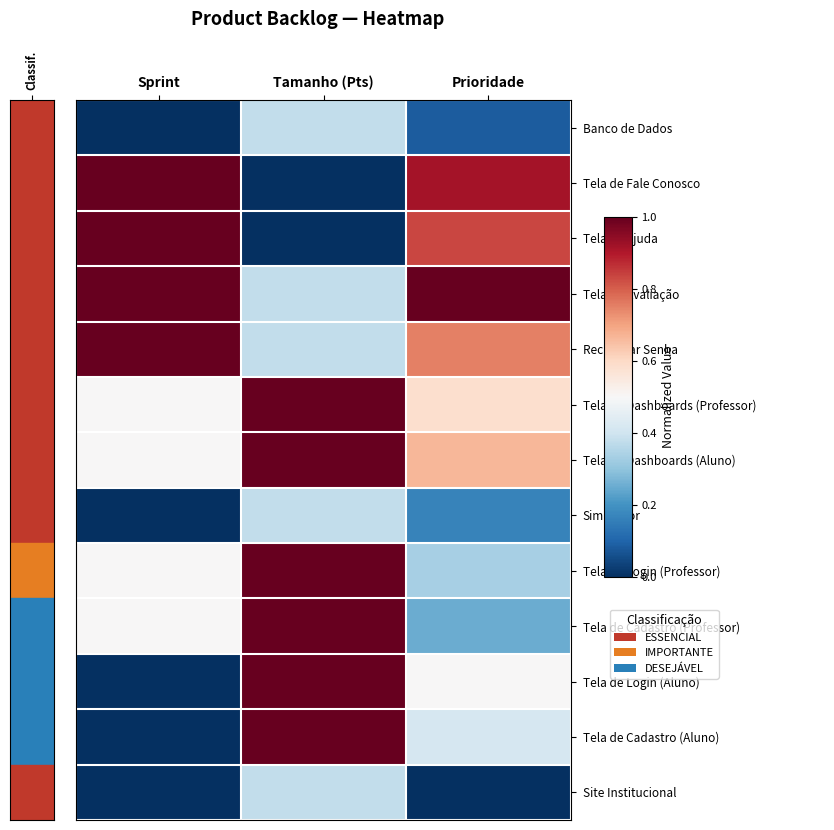

What is the total value across all series at Prioridade?

6.5